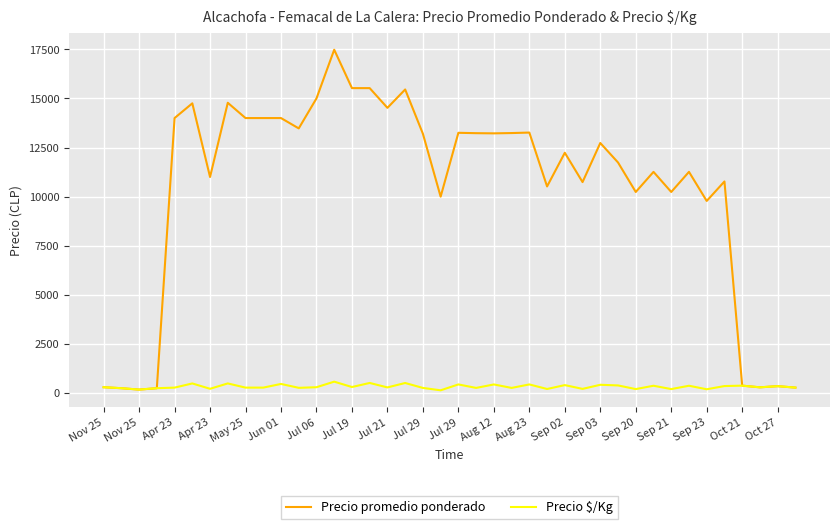

Which series has the largest range (max minus min)?

Precio promedio ponderado